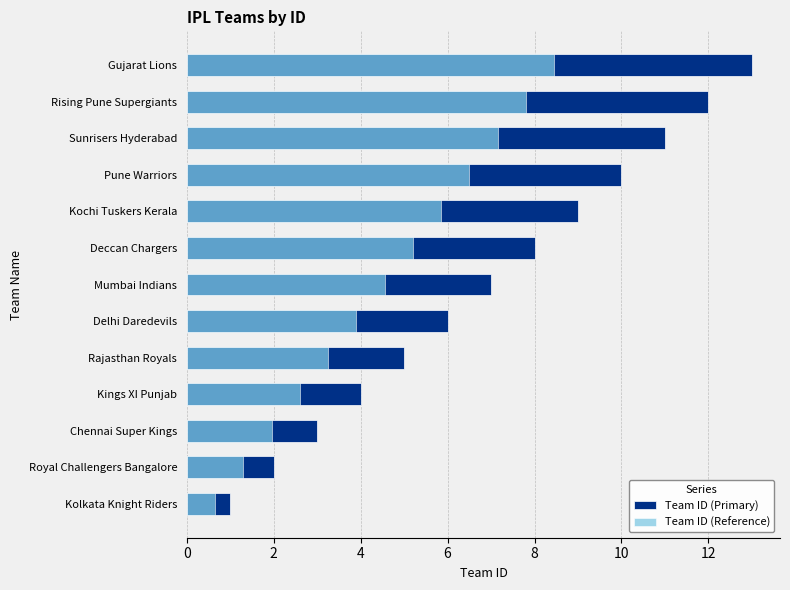

Read the Team ID (Reference) value at Rising Pune Supergiants.

7.8